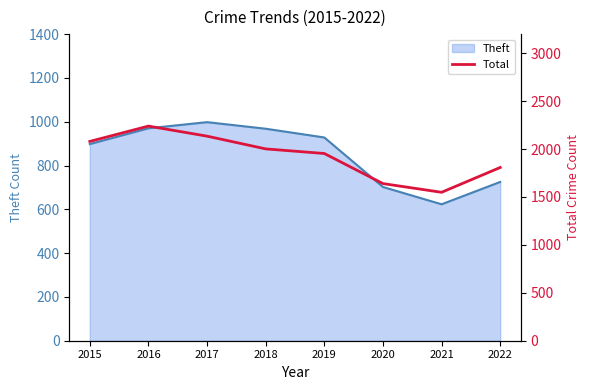

The value of Theft at 2021 is 915. True or false?

False